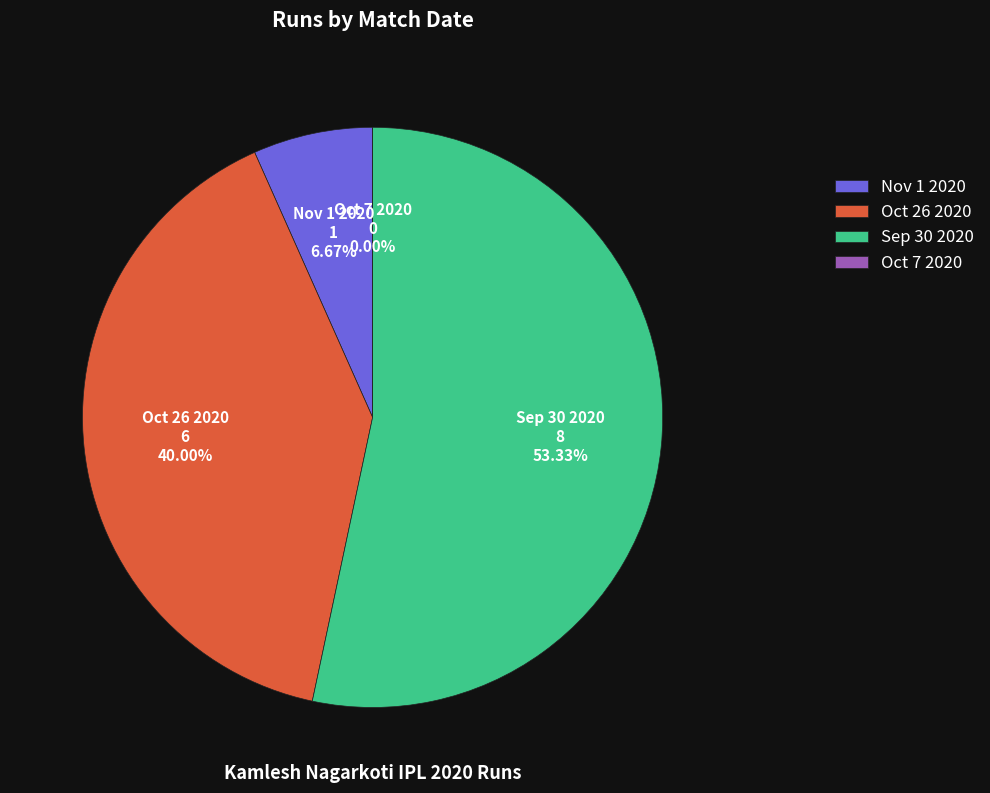

Which category has the smallest portion of the pie?

Oct 7 2020